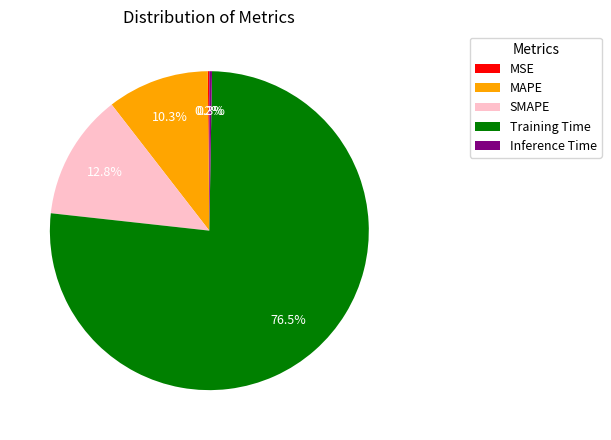

How much of the chart is everything except MAPE?

89.7%